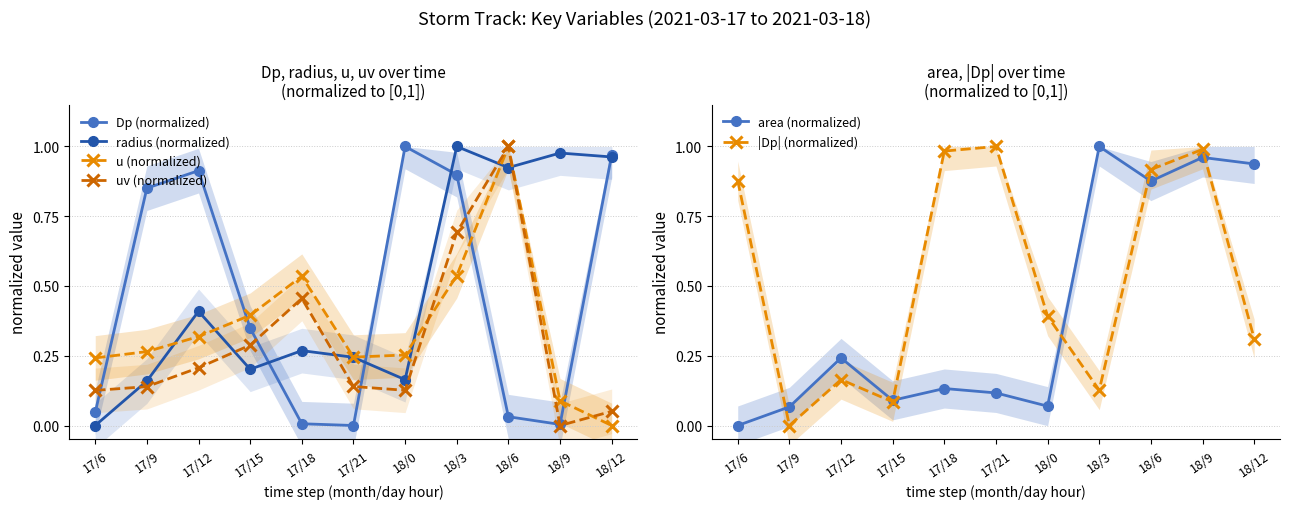

What position from the right is 17/15?

8